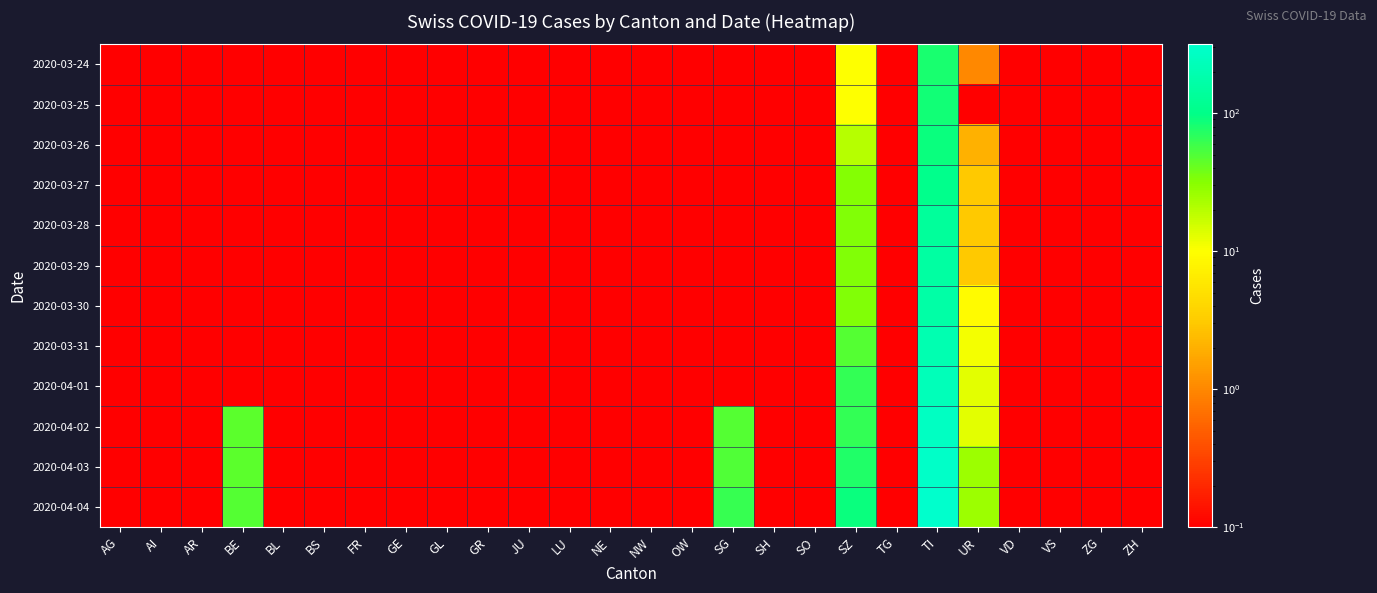

Reading left to right, what are all the values shown in this chart?

2020-03-24: AG=0.1	AI=0.1	AR=0.1	BE=0.1	BL=0.1	BS=0.1	FR=0.1	GE=0.1	GL=0.1	GR=0.1	JU=0.1	LU=0.1	NE=0.1	NW=0.1	OW=0.1	SG=0.1	SH=0.1	SO=0.1	SZ=10.0	TG=0.1	TI=80.0	UR=1.0	VD=0.1	VS=0.1	ZG=0.1	ZH=0.1
2020-03-25: AG=0.1	AI=0.1	AR=0.1	BE=0.1	BL=0.1	BS=0.1	FR=0.1	GE=0.1	GL=0.1	GR=0.1	JU=0.1	LU=0.1	NE=0.1	NW=0.1	OW=0.1	SG=0.1	SH=0.1	SO=0.1	SZ=10.0	TG=0.1	TI=85.0	UR=0.1	VD=0.1	VS=0.1	ZG=0.1	ZH=0.1
2020-03-26: AG=0.1	AI=0.1	AR=0.1	BE=0.1	BL=0.1	BS=0.1	FR=0.1	GE=0.1	GL=0.1	GR=0.1	JU=0.1	LU=0.1	NE=0.1	NW=0.1	OW=0.1	SG=0.1	SH=0.1	SO=0.1	SZ=20.0	TG=0.1	TI=91.0	UR=2.0	VD=0.1	VS=0.1	ZG=0.1	ZH=0.1
2020-03-27: AG=0.1	AI=0.1	AR=0.1	BE=0.1	BL=0.1	BS=0.1	FR=0.1	GE=0.1	GL=0.1	GR=0.1	JU=0.1	LU=0.1	NE=0.1	NW=0.1	OW=0.1	SG=0.1	SH=0.1	SO=0.1	SZ=32.0	TG=0.1	TI=107.0	UR=3.0	VD=0.1	VS=0.1	ZG=0.1	ZH=0.1
2020-03-28: AG=0.1	AI=0.1	AR=0.1	BE=0.1	BL=0.1	BS=0.1	FR=0.1	GE=0.1	GL=0.1	GR=0.1	JU=0.1	LU=0.1	NE=0.1	NW=0.1	OW=0.1	SG=0.1	SH=0.1	SO=0.1	SZ=33.0	TG=0.1	TI=136.0	UR=3.0	VD=0.1	VS=0.1	ZG=0.1	ZH=0.1
2020-03-29: AG=0.1	AI=0.1	AR=0.1	BE=0.1	BL=0.1	BS=0.1	FR=0.1	GE=0.1	GL=0.1	GR=0.1	JU=0.1	LU=0.1	NE=0.1	NW=0.1	OW=0.1	SG=0.1	SH=0.1	SO=0.1	SZ=33.0	TG=0.1	TI=155.0	UR=3.0	VD=0.1	VS=0.1	ZG=0.1	ZH=0.1
2020-03-30: AG=0.1	AI=0.1	AR=0.1	BE=0.1	BL=0.1	BS=0.1	FR=0.1	GE=0.1	GL=0.1	GR=0.1	JU=0.1	LU=0.1	NE=0.1	NW=0.1	OW=0.1	SG=0.1	SH=0.1	SO=0.1	SZ=33.0	TG=0.1	TI=165.0	UR=9.0	VD=0.1	VS=0.1	ZG=0.1	ZH=0.1
2020-03-31: AG=0.1	AI=0.1	AR=0.1	BE=0.1	BL=0.1	BS=0.1	FR=0.1	GE=0.1	GL=0.1	GR=0.1	JU=0.1	LU=0.1	NE=0.1	NW=0.1	OW=0.1	SG=0.1	SH=0.1	SO=0.1	SZ=48.0	TG=0.1	TI=202.0	UR=11.0	VD=0.1	VS=0.1	ZG=0.1	ZH=0.1
2020-04-01: AG=0.1	AI=0.1	AR=0.1	BE=0.1	BL=0.1	BS=0.1	FR=0.1	GE=0.1	GL=0.1	GR=0.1	JU=0.1	LU=0.1	NE=0.1	NW=0.1	OW=0.1	SG=0.1	SH=0.1	SO=0.1	SZ=65.0	TG=0.1	TI=229.0	UR=13.0	VD=0.1	VS=0.1	ZG=0.1	ZH=0.1
2020-04-02: AG=0.1	AI=0.1	AR=0.1	BE=46.0	BL=0.1	BS=0.1	FR=0.1	GE=0.1	GL=0.1	GR=0.1	JU=0.1	LU=0.1	NE=0.1	NW=0.1	OW=0.1	SG=49.0	SH=0.1	SO=0.1	SZ=65.0	TG=0.1	TI=263.0	UR=13.0	VD=0.1	VS=0.1	ZG=0.1	ZH=0.1
2020-04-03: AG=0.1	AI=0.1	AR=0.1	BE=46.0	BL=0.1	BS=0.1	FR=0.1	GE=0.1	GL=0.1	GR=0.1	JU=0.1	LU=0.1	NE=0.1	NW=0.1	OW=0.1	SG=50.0	SH=0.1	SO=0.1	SZ=75.0	TG=0.1	TI=287.0	UR=26.0	VD=0.1	VS=0.1	ZG=0.1	ZH=0.1
2020-04-04: AG=0.1	AI=0.1	AR=0.1	BE=49.0	BL=0.1	BS=0.1	FR=0.1	GE=0.1	GL=0.1	GR=0.1	JU=0.1	LU=0.1	NE=0.1	NW=0.1	OW=0.1	SG=62.0	SH=0.1	SO=0.1	SZ=92.0	TG=0.1	TI=314.0	UR=26.0	VD=0.1	VS=0.1	ZG=0.1	ZH=0.1